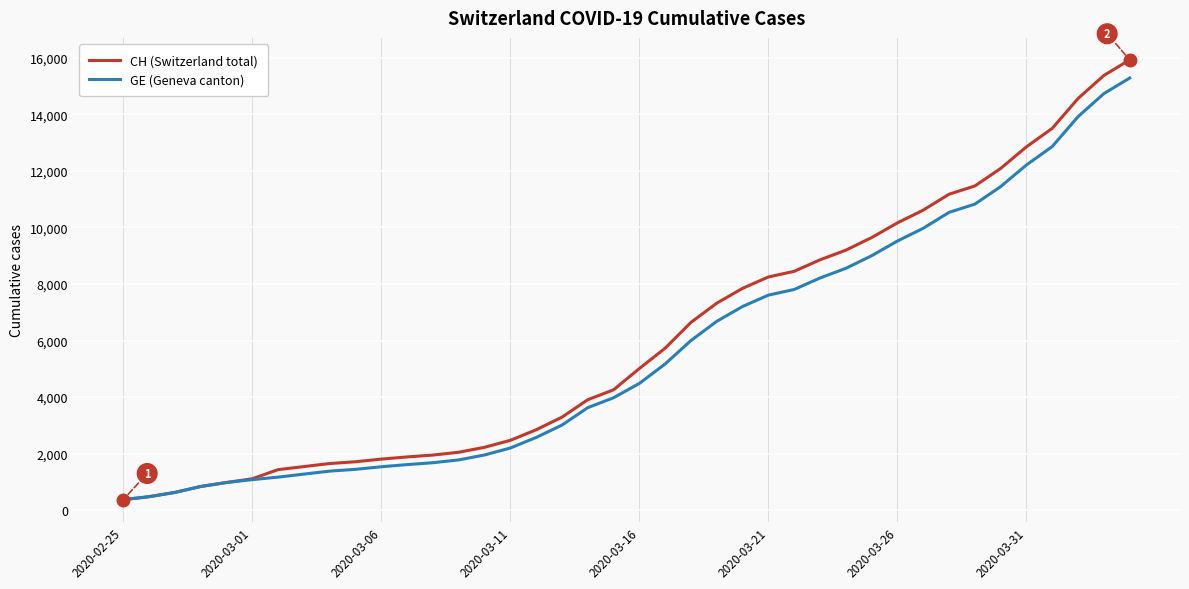

What is the difference between the second highest and minimum values in the CH (Switzerland total) series?

15000